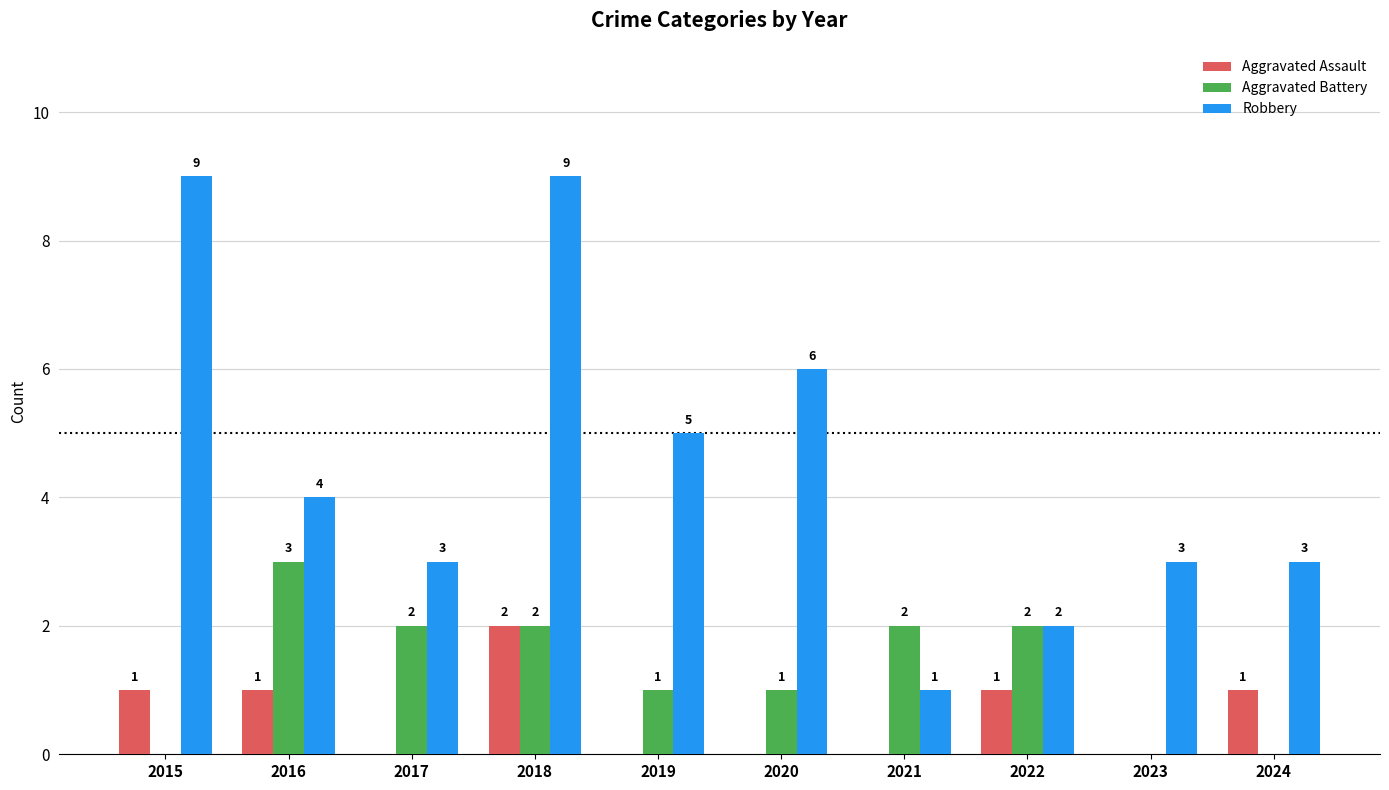

What is the sum of all Aggravated Battery values?

13